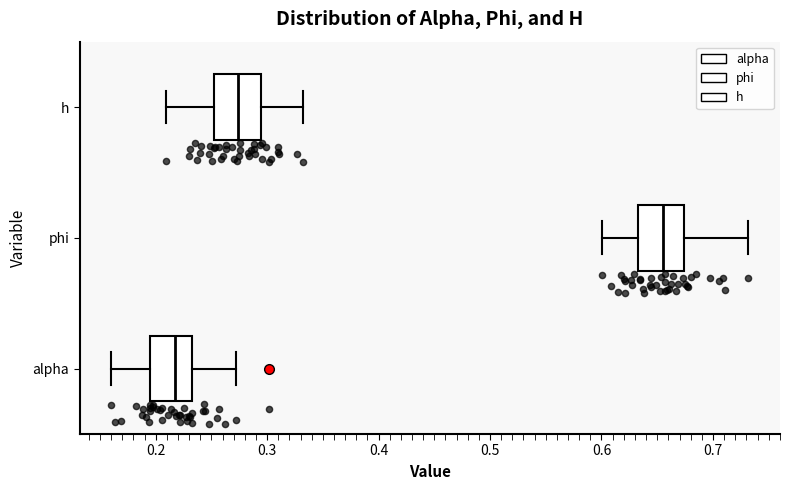

Where does the median line of the box for alpha sit on the x-axis? The values are not printed on the chart, so give them approximately, as read against the axis.

0.22